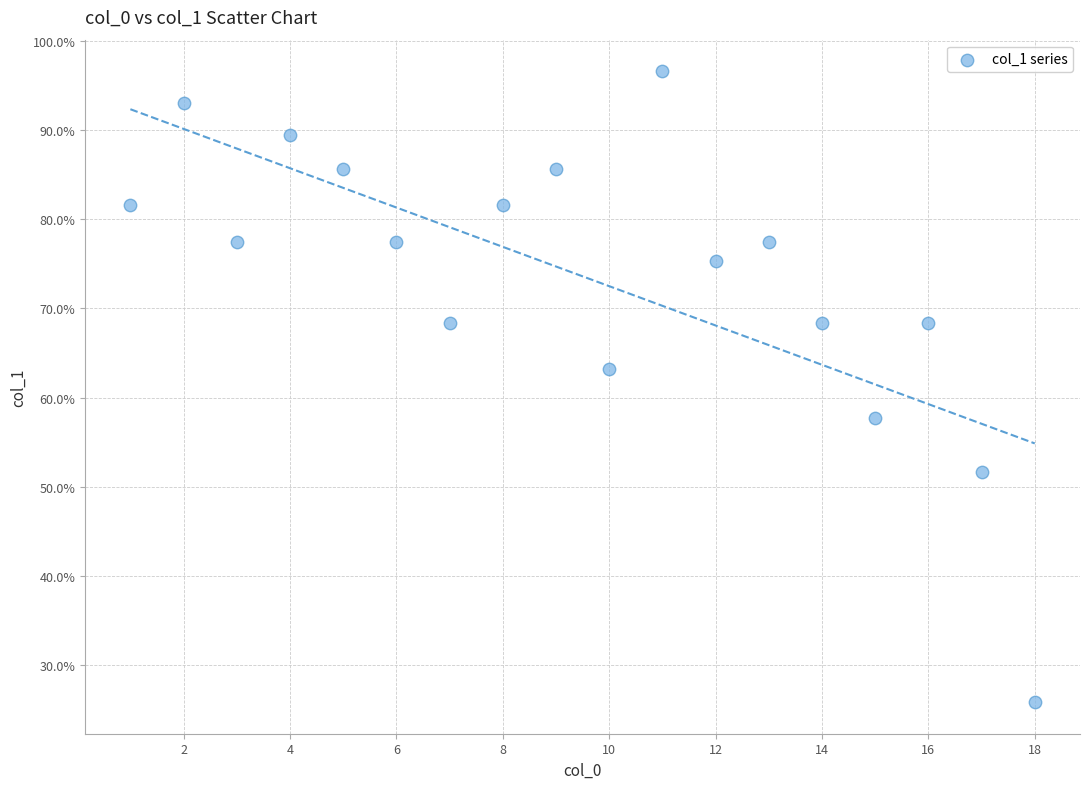

What Y value in the scatter plot is closest to 61?

63.2